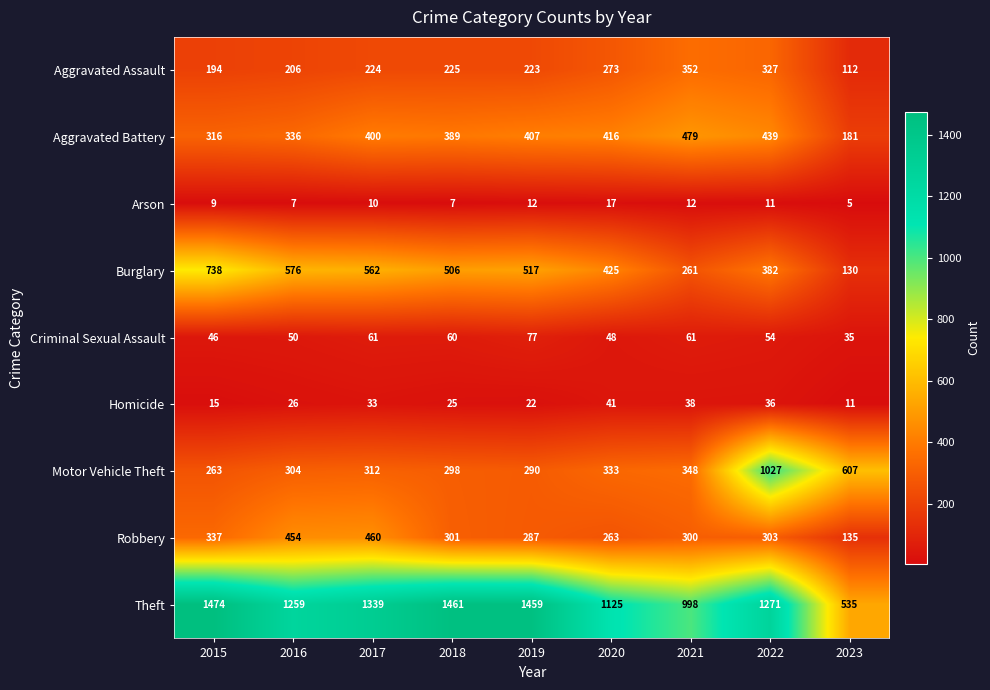

Is the value of Burglary at 2020 greater than the value of Robbery at 2022?

Yes